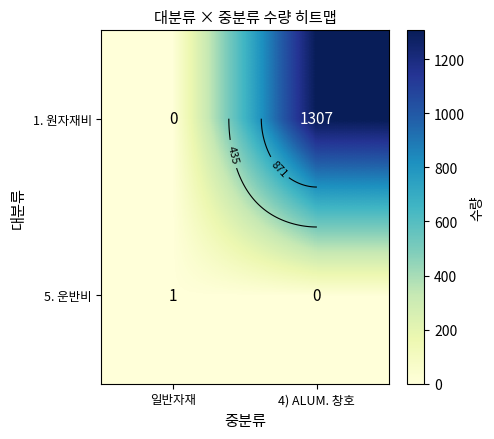

True or false: 1. 원자재비 has a value of 1307 at 4) ALUM. 창호.

True